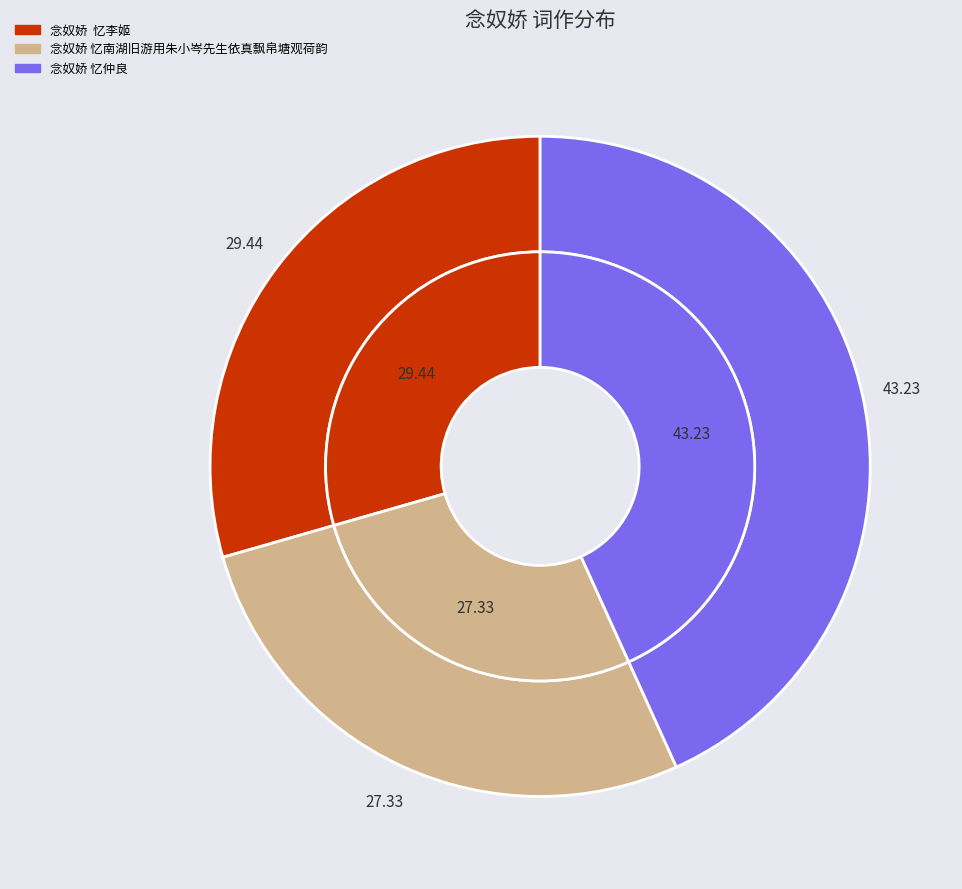

To the nearest percent, what is the difference between the 念奴娇 忆南湖旧游用朱小岑先生依真飘帛塘观荷韵 and 念奴娇 忆仲良 slice percentages?

16%